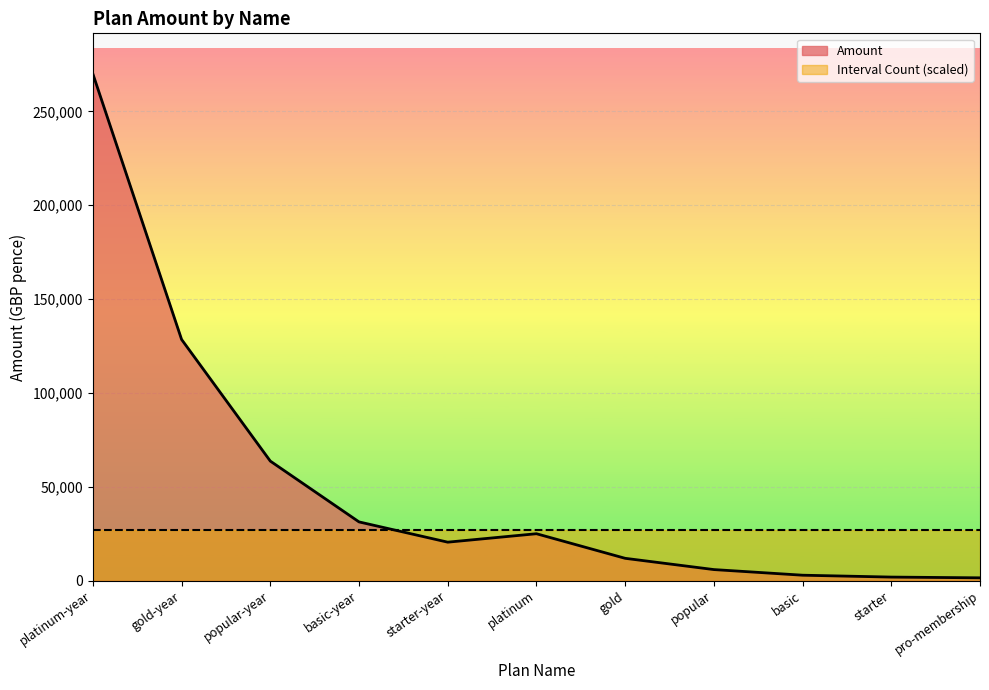

What position from the right is platinum?

6